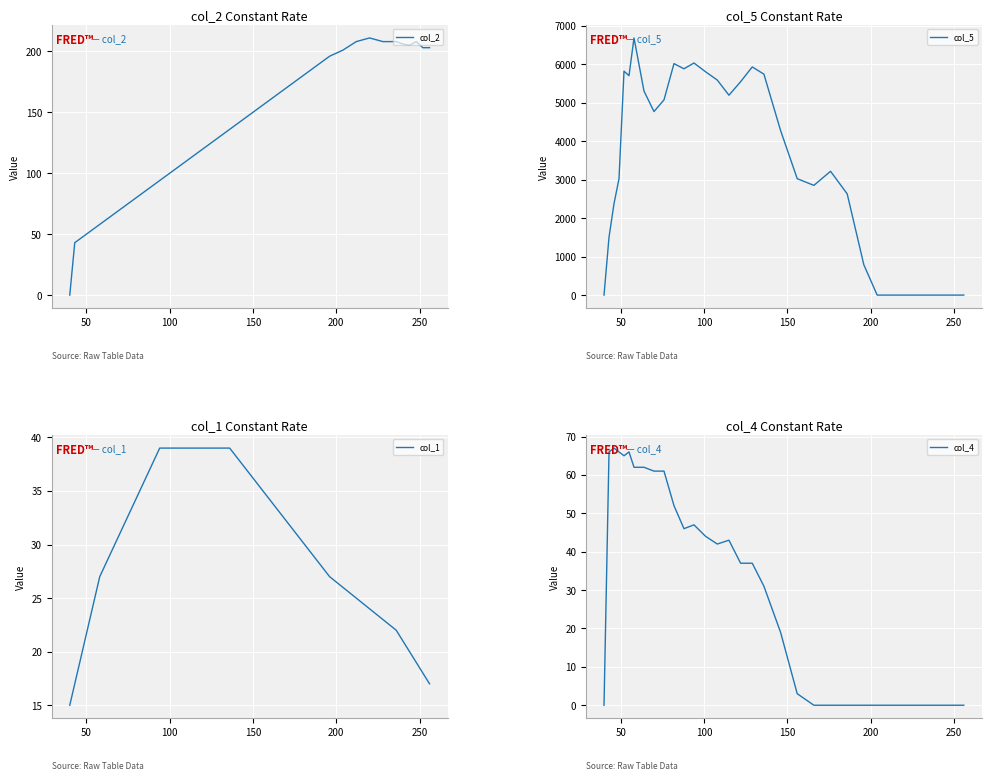

How many data points in col_2 are above 129?

17